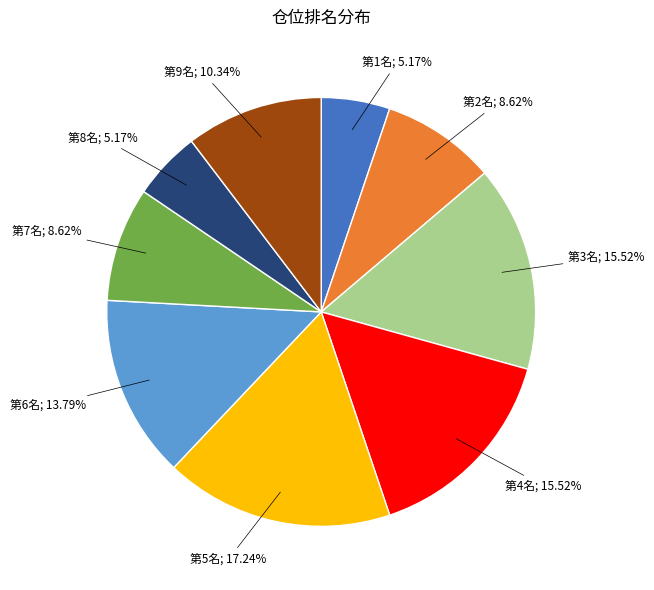

Does any single category account for the majority?

No